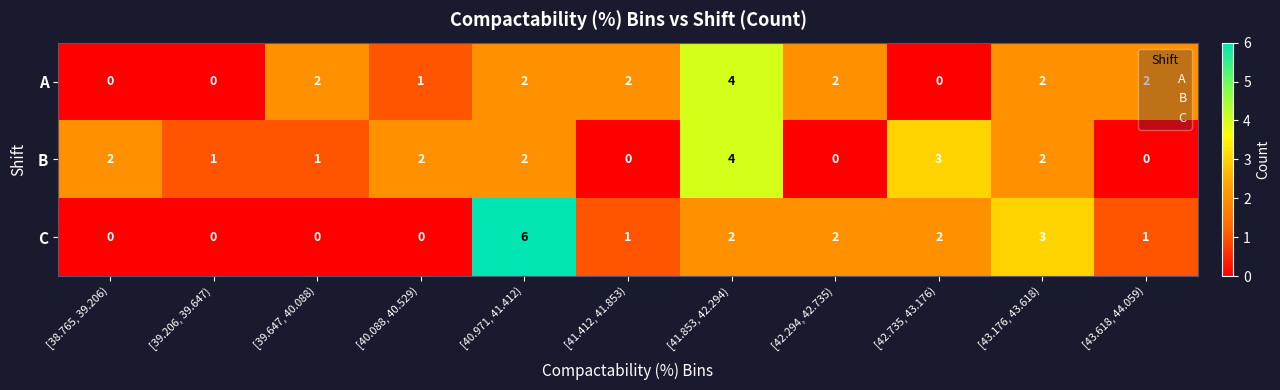

What is the sum of all B values?

17